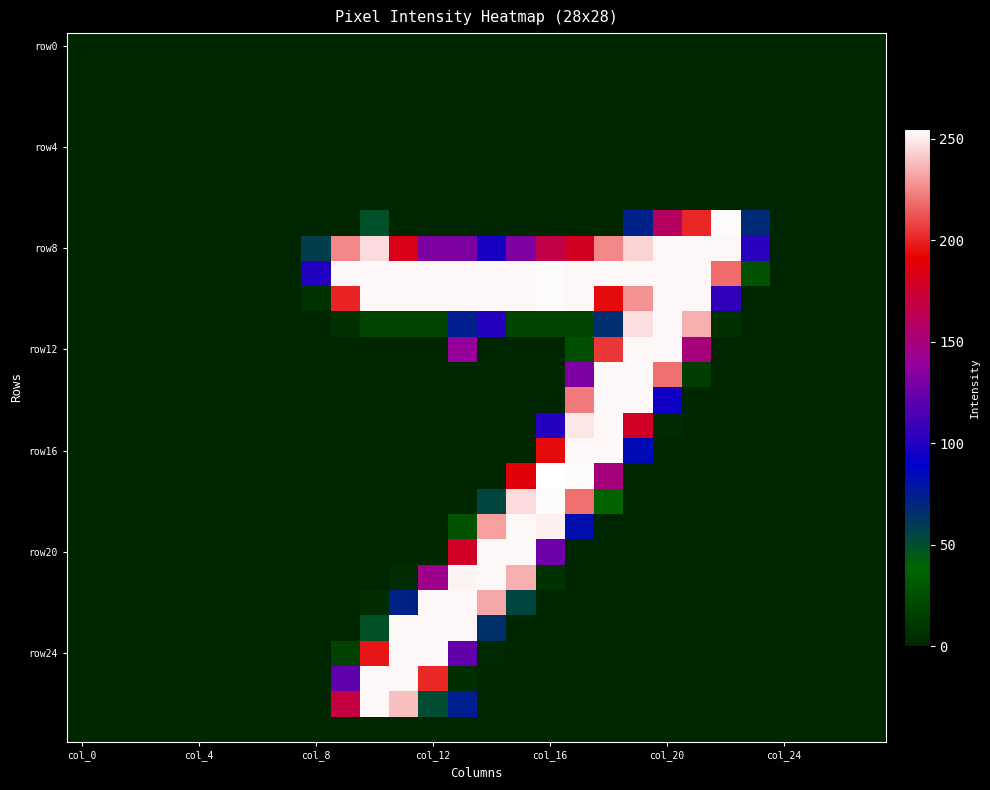

At which category is the sum across all series the highest?

18